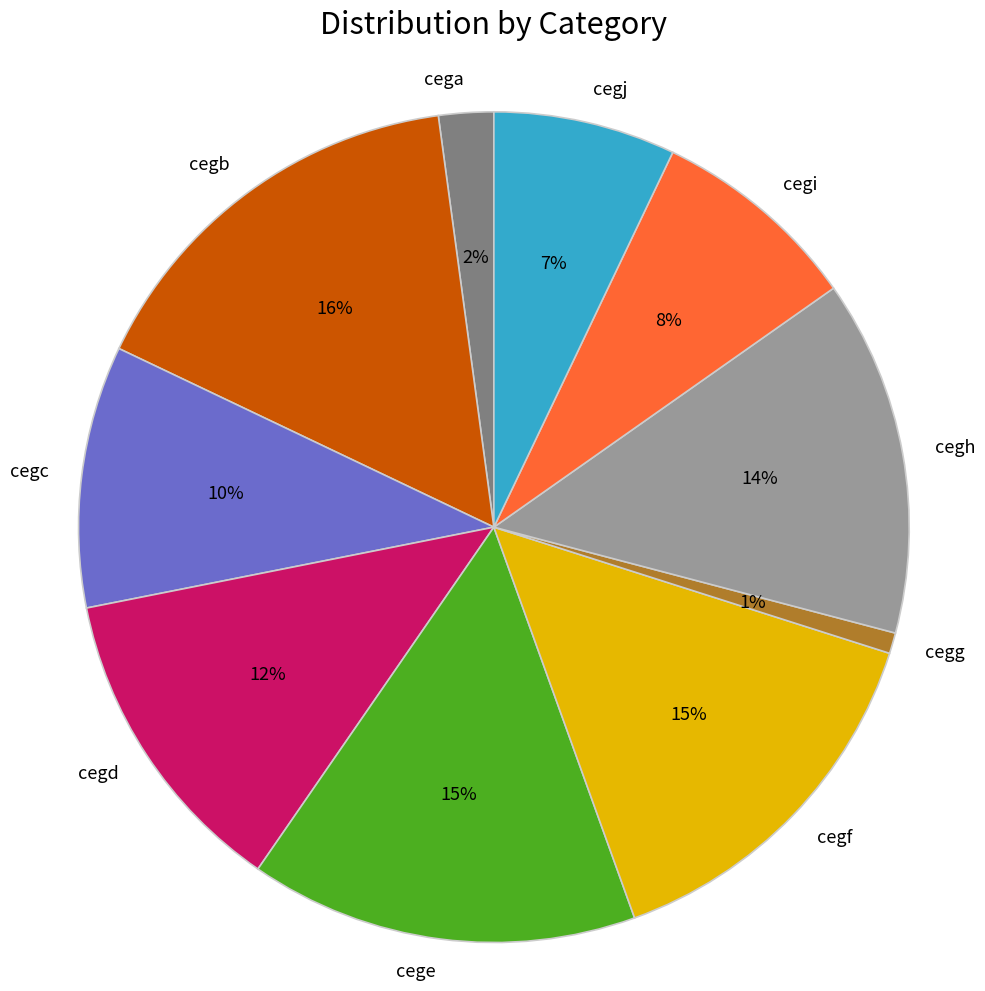

Does cega represent more than half of the total?

No